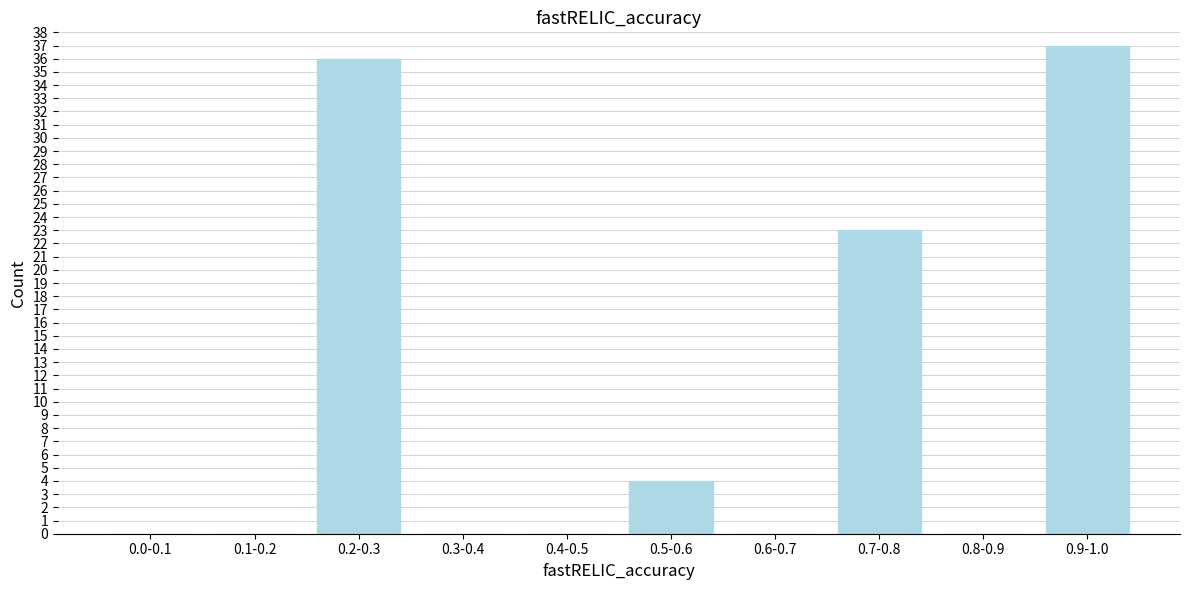

Reading left to right, list all the values displayed in this chart.

0.0-0.1=0	0.1-0.2=0	0.2-0.3=36	0.3-0.4=0	0.4-0.5=0	0.5-0.6=4	0.6-0.7=0	0.7-0.8=23	0.8-0.9=0	0.9-1.0=37